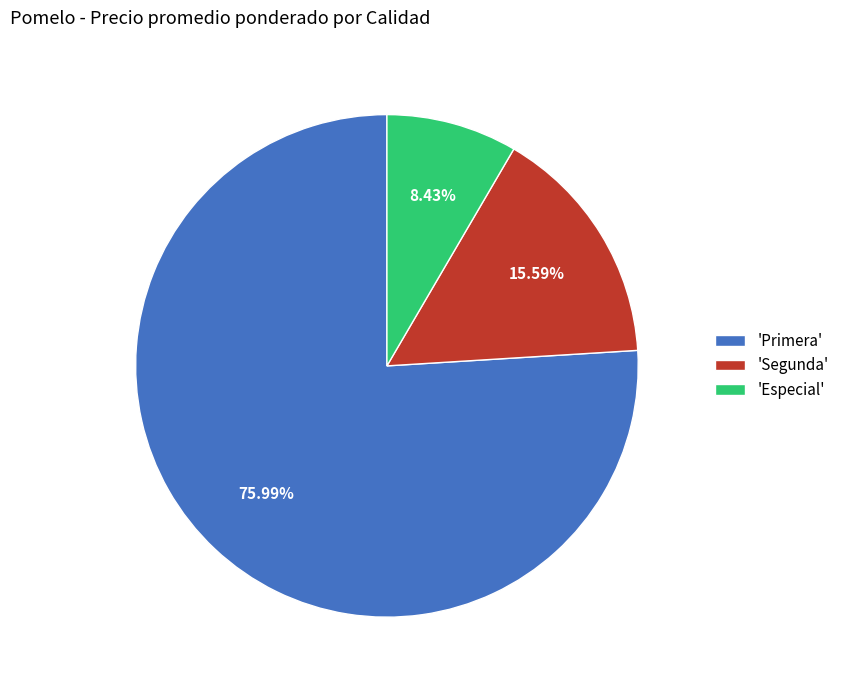

Which has a higher value, 'Especial' or 'Segunda'?

'Segunda'